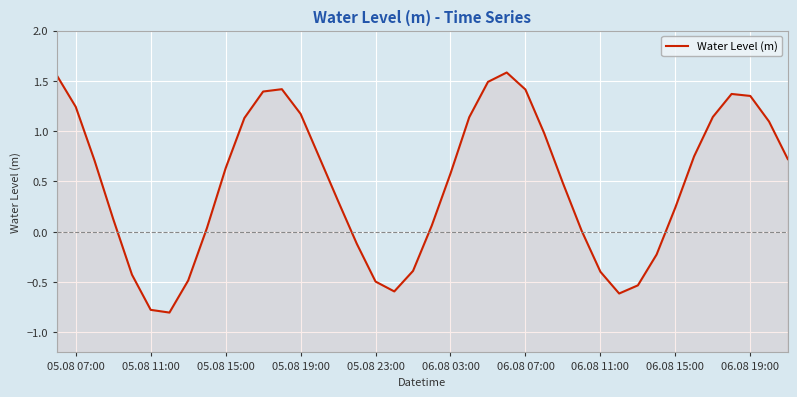

Reading left to right, what are all the values shown in this chart?

1.6	1.2	0.7	0.1	-0.4	-0.8	-0.8	-0.5	0.0	0.6	1.1	1.4	1.4	1.2	0.7	0.3	-0.1	-0.5	-0.6	-0.4	0.1	0.6	1.1	1.5	1.6	1.4	1.0	0.5	0.0	-0.4	-0.6	-0.5	-0.2	0.2	0.7	1.1	1.4	1.4	1.1	0.7